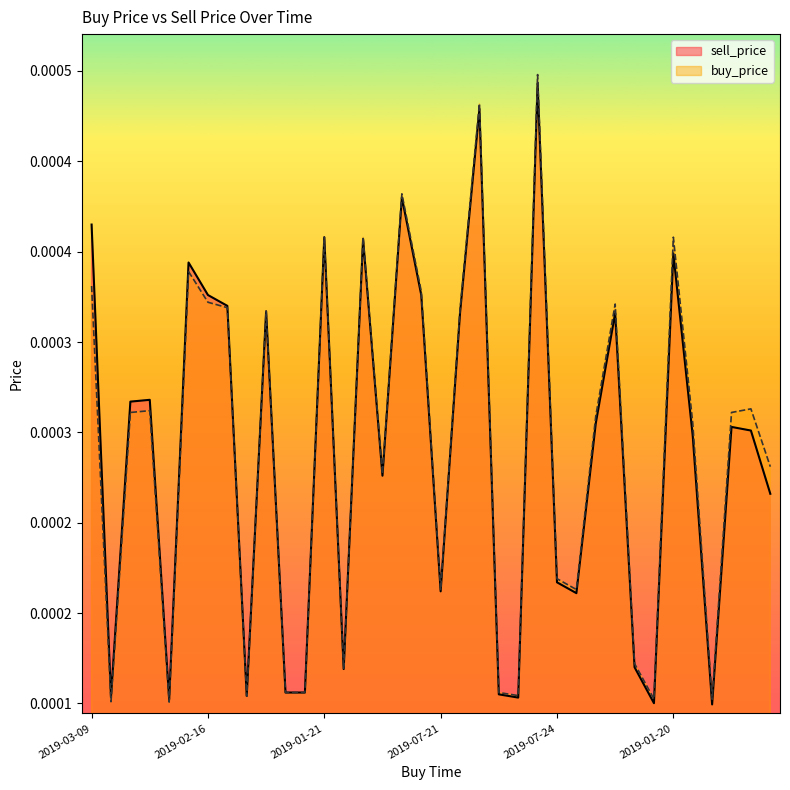

Is the value of sell_price at 2019-08-22 greater than the value of buy_price at 2019-02-11?

No